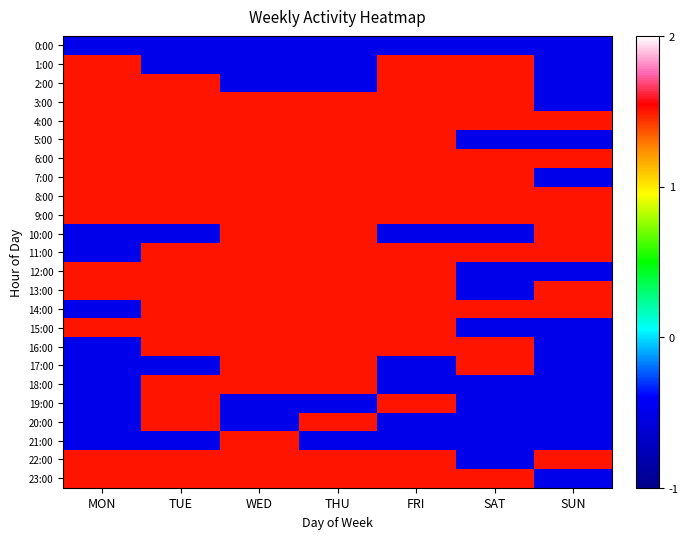

What is the minimum value shown in the chart?

-0.5